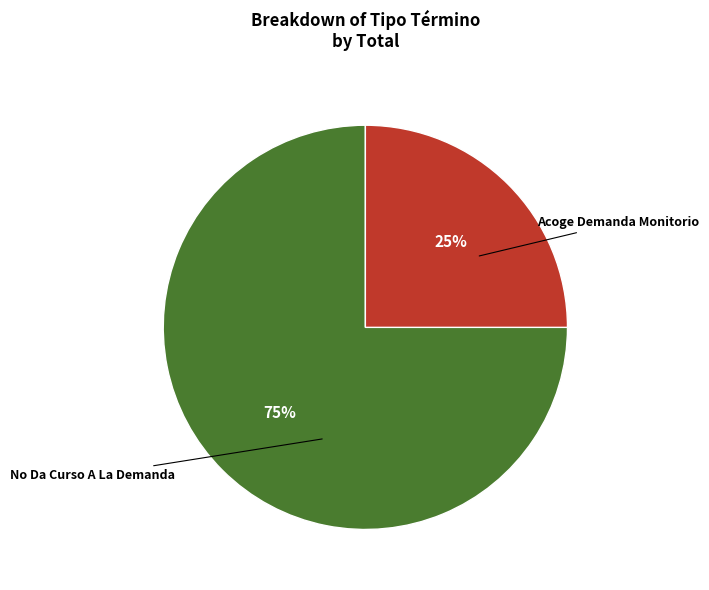

To the nearest percent, what is the average slice percentage?

50%